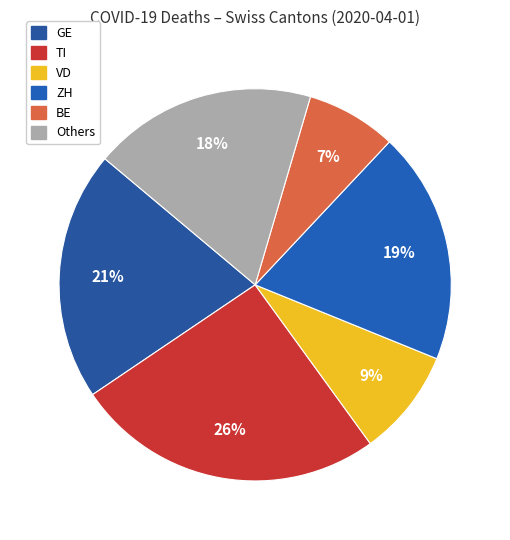

How many segments does this pie chart have?

6